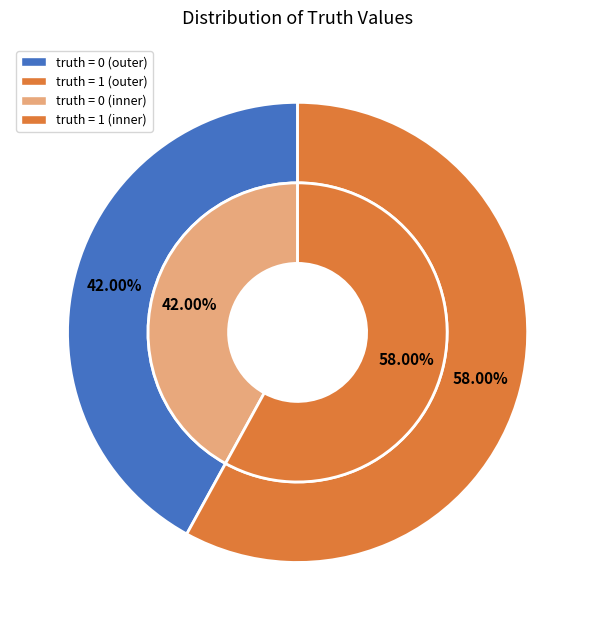

What percentage is the truth_0 slice, to the nearest percent?

42%